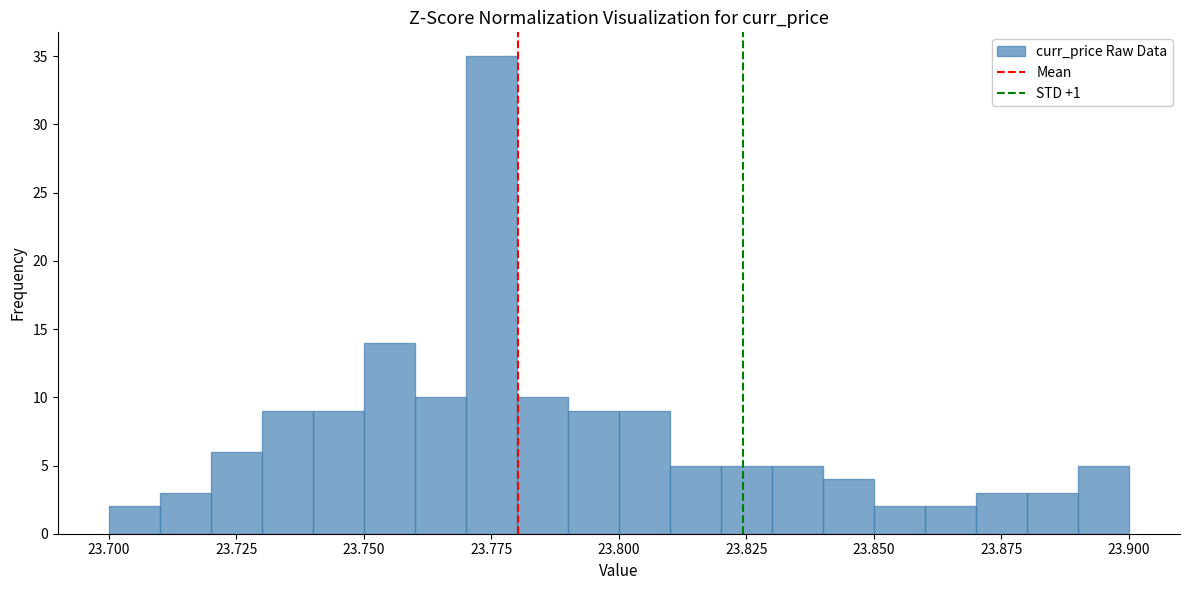

Around what value on the x-axis is the tallest bar? Give the approximate position of its centre, as read against the axis.

23.775